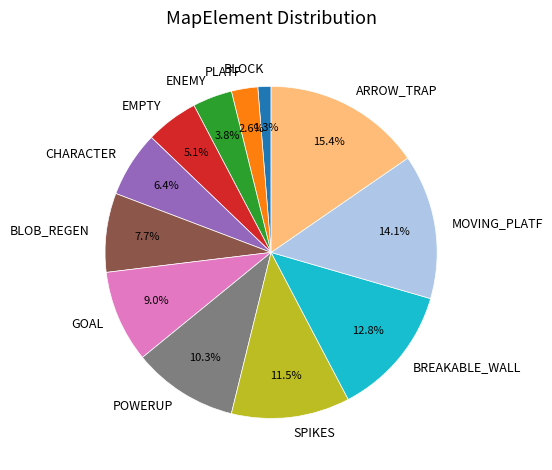

What percentage do BLOCK and ENEMY together represent?

5.1%